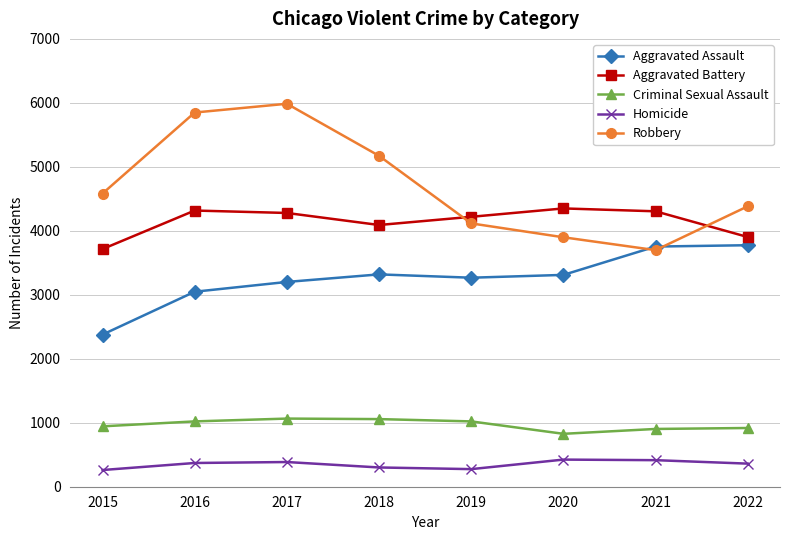

What is the spread (max minus min) of values at 2022?

4022